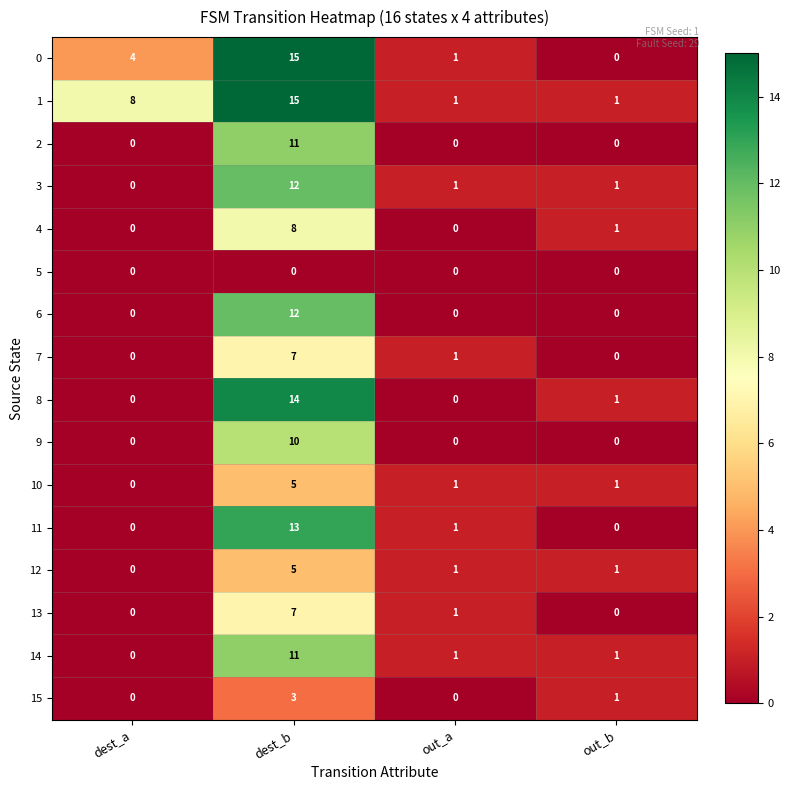

Which series has the widest spread of values?

0